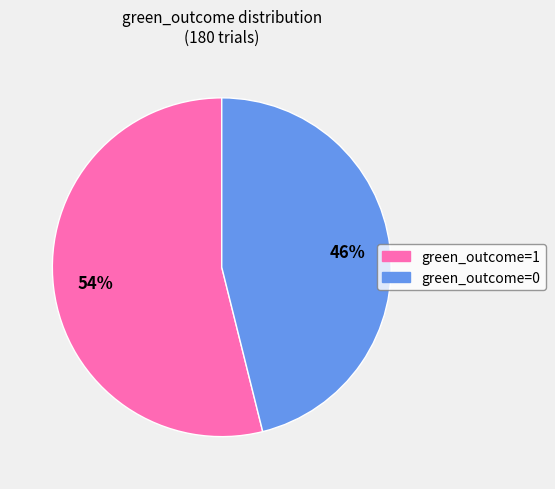

Is it true that green_outcome=1 is 54% of the pie?

True